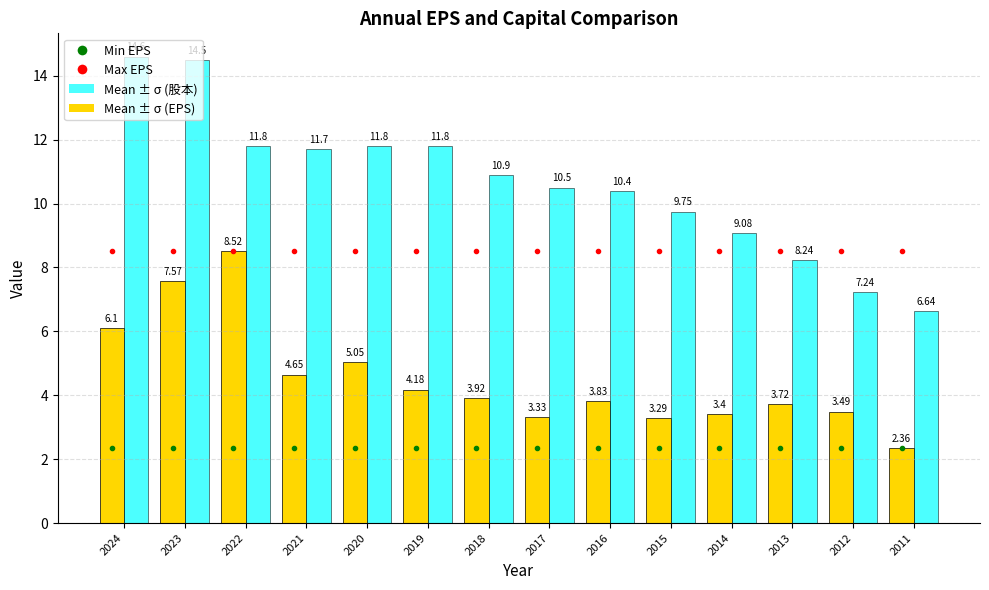

Where is EPS (元) nearest to the value 5?

2020